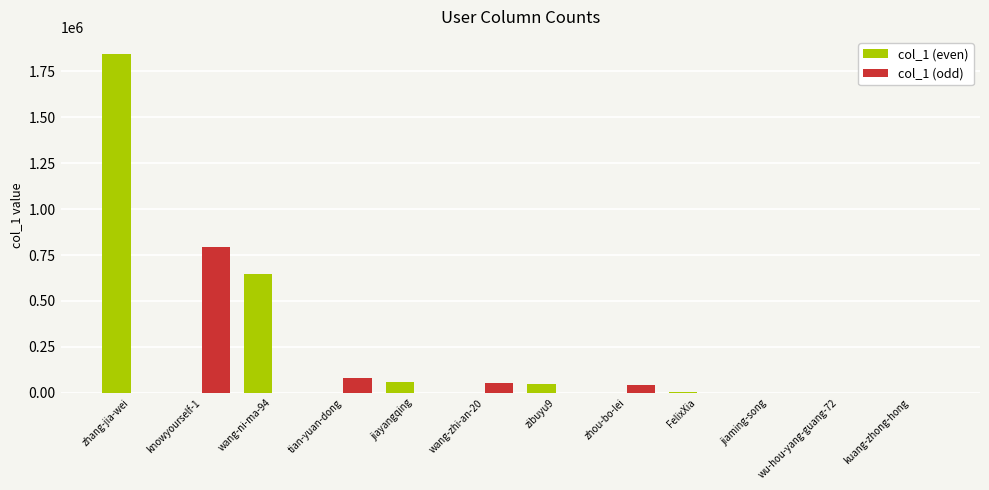

At which category is the sum across all series the highest?

zhang-jia-wei